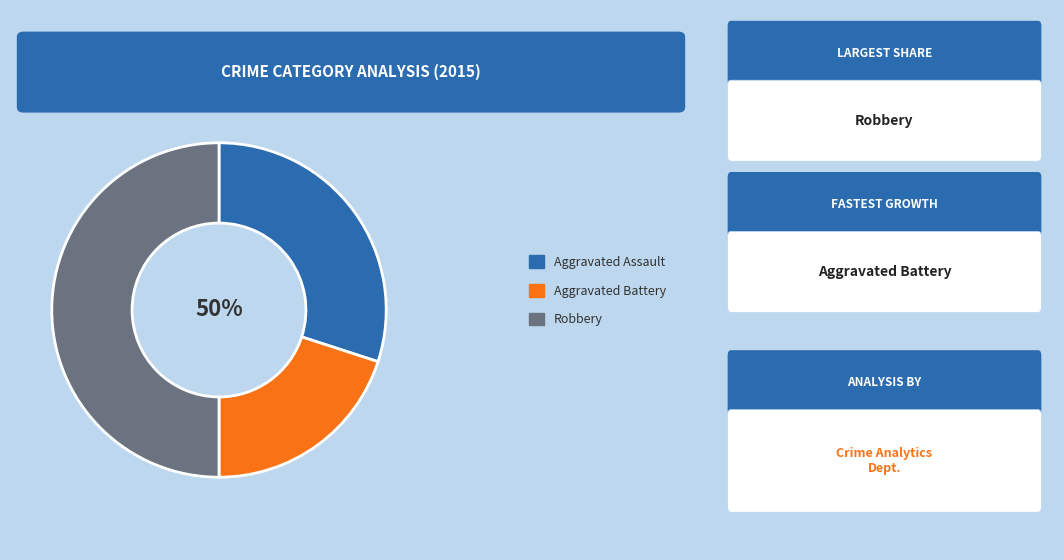

What percentage is the Aggravated Assault slice, to the nearest percent?

30%